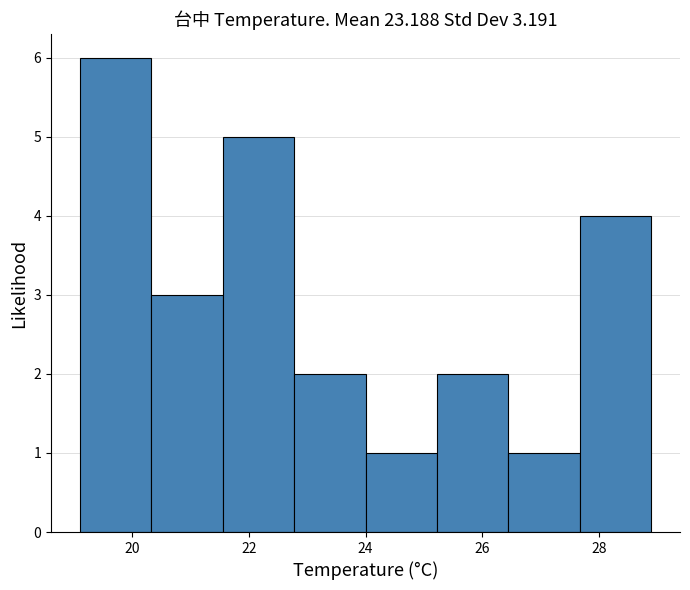

Reading left to right, list every bar in this chart as the range it spans on the x-axis followed by its height. Neither the bar edges nor the heights are printed on the chart, so give them approximately, as read against the axes.

19.2 to 20.4: 6
20.4 to 21.6: 3
21.6 to 22.8: 5
22.8 to 24.0: 2
24.0 to 25.2: 1
25.2 to 26.4: 2
26.4 to 27.6: 1
27.6 to 29.0: 4